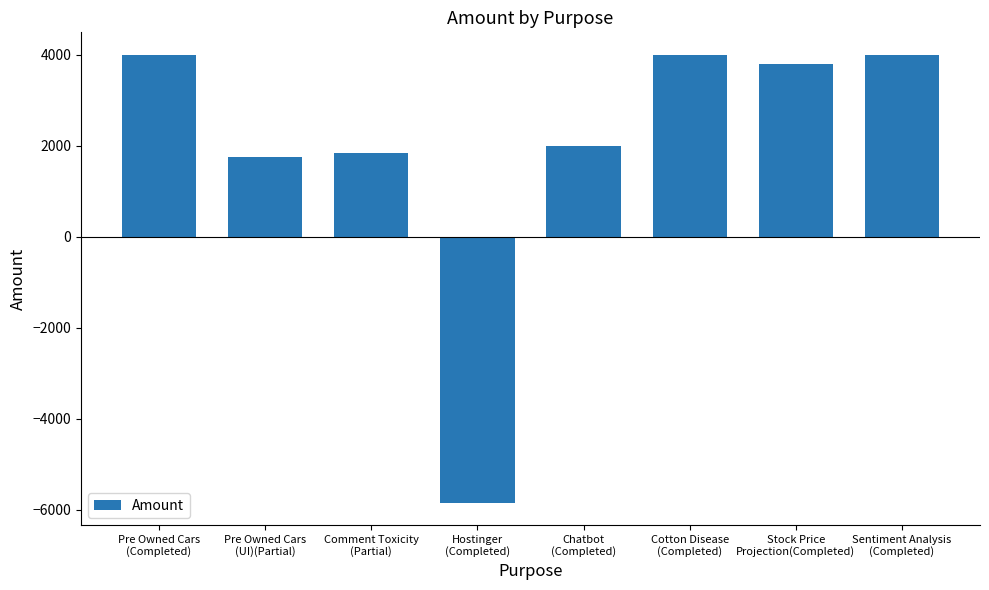

What is the label of the 8th bar from the left?

Sentiment Analysis
(Completed)